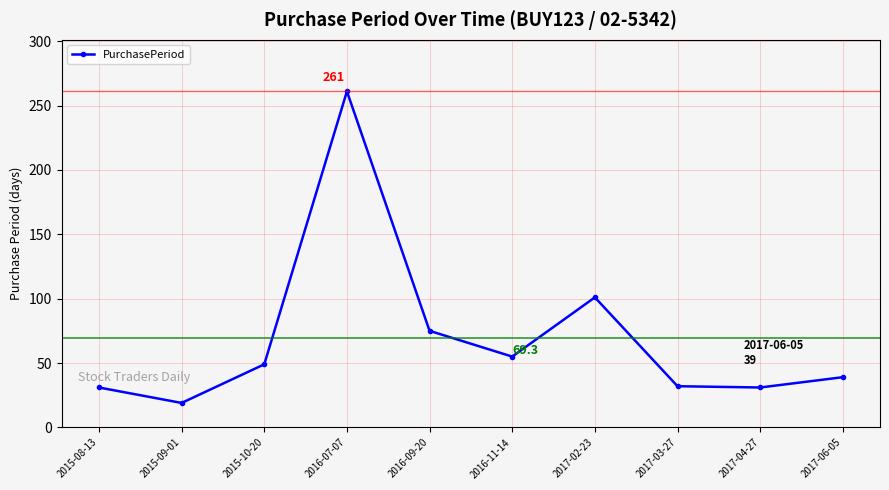

What is the label of the 5th point from the right?

2016-11-14